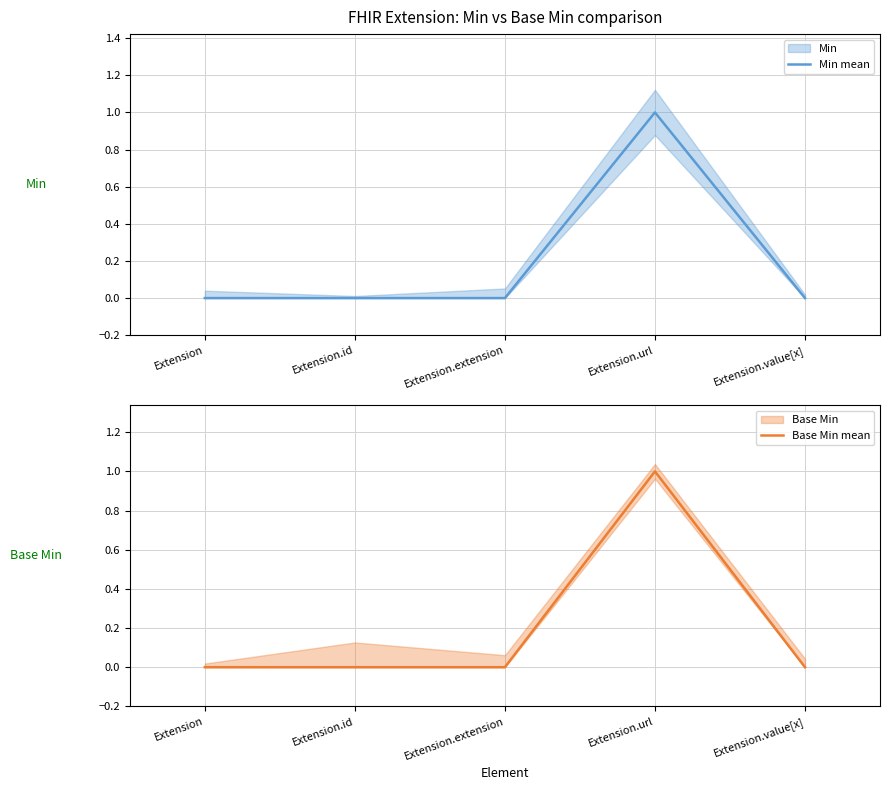

At how many categories does at least one series exceed 0?

1